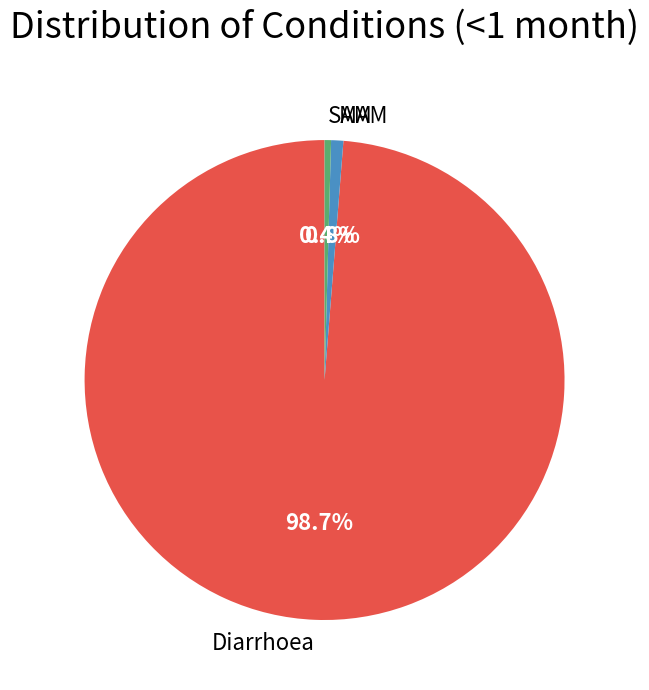

Which category has the biggest portion of the pie?

Diarrhoea